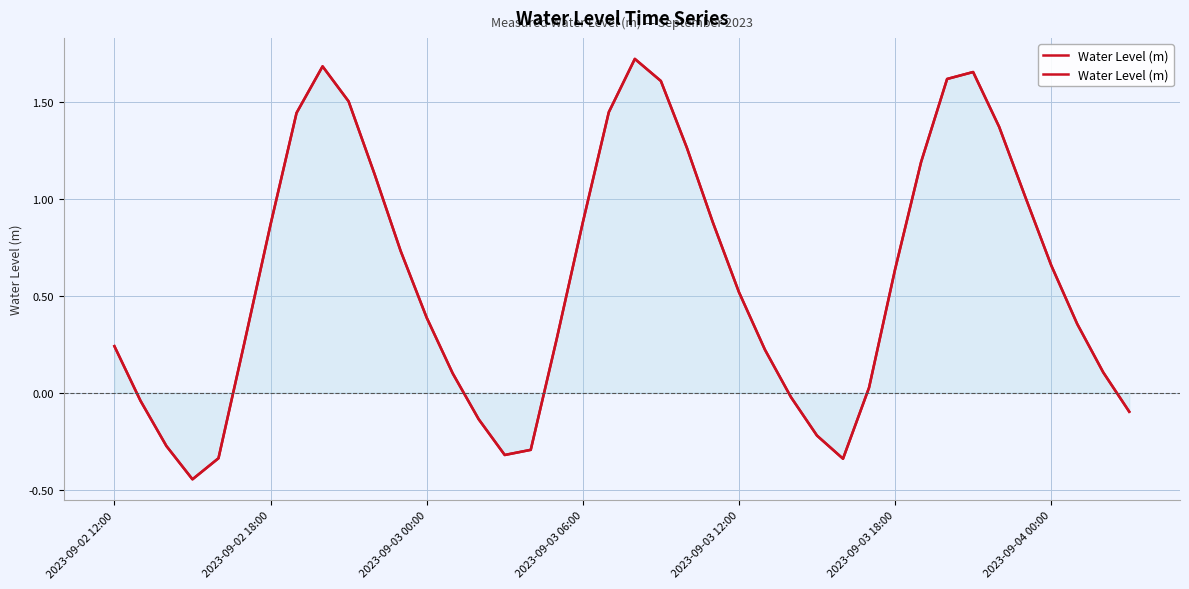

What is the smallest value displayed?

-0.4